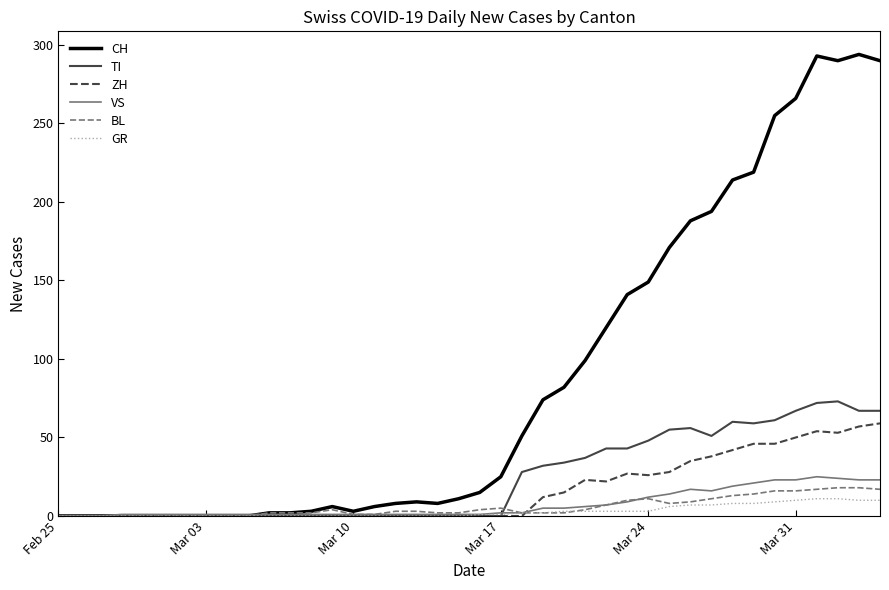

What is the maximum value shown in the chart?

294